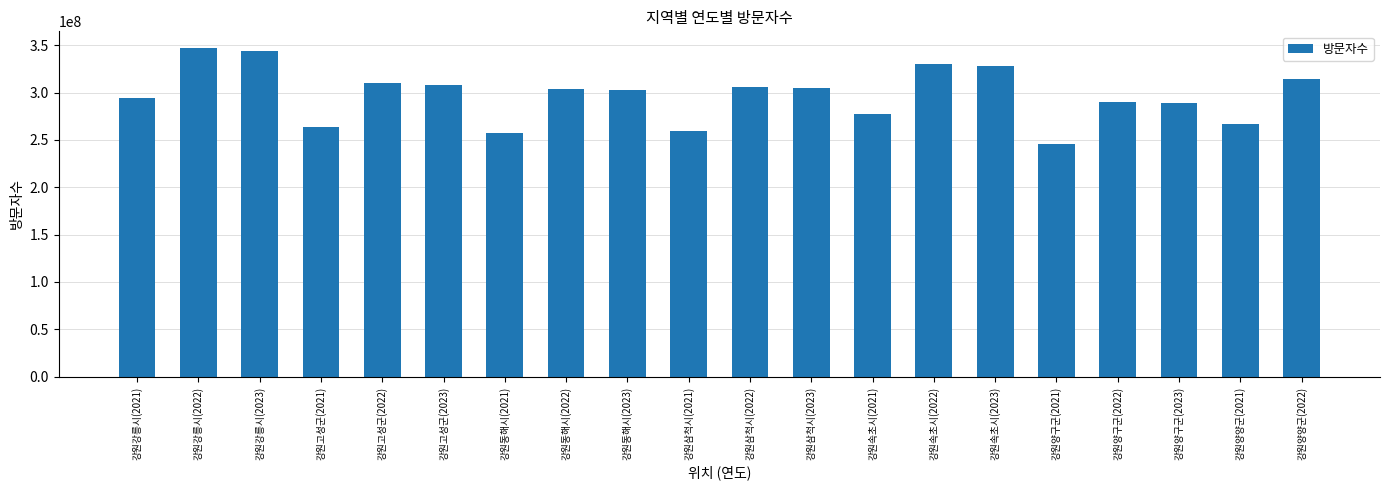

What is the minimum value shown in the chart?

246145588